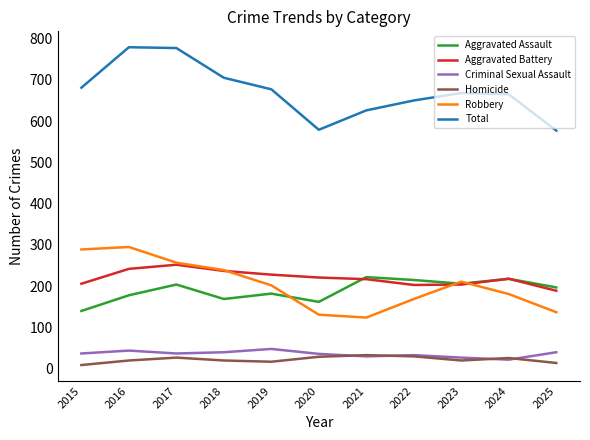

How many distinct data groups are displayed?

6